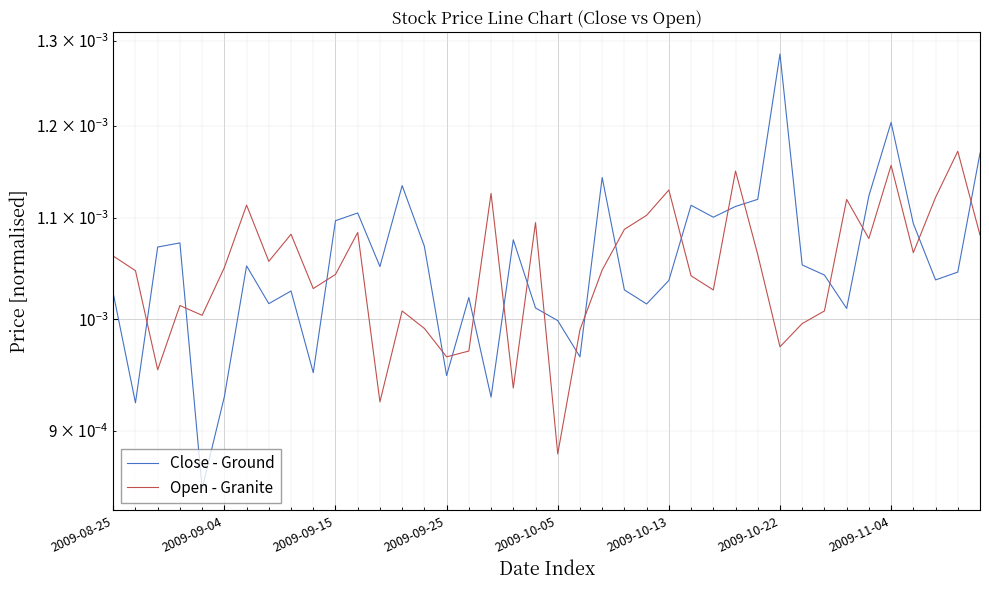

How many interior local peaks does the Open - Granite series have?

12